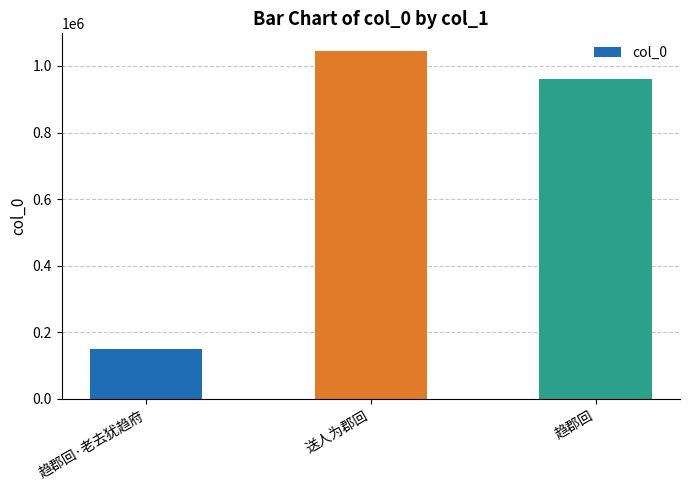

Approximately how many times larger is the value at 送人为郡回 compared to 趋郡回·老去犹趋府?

6.9